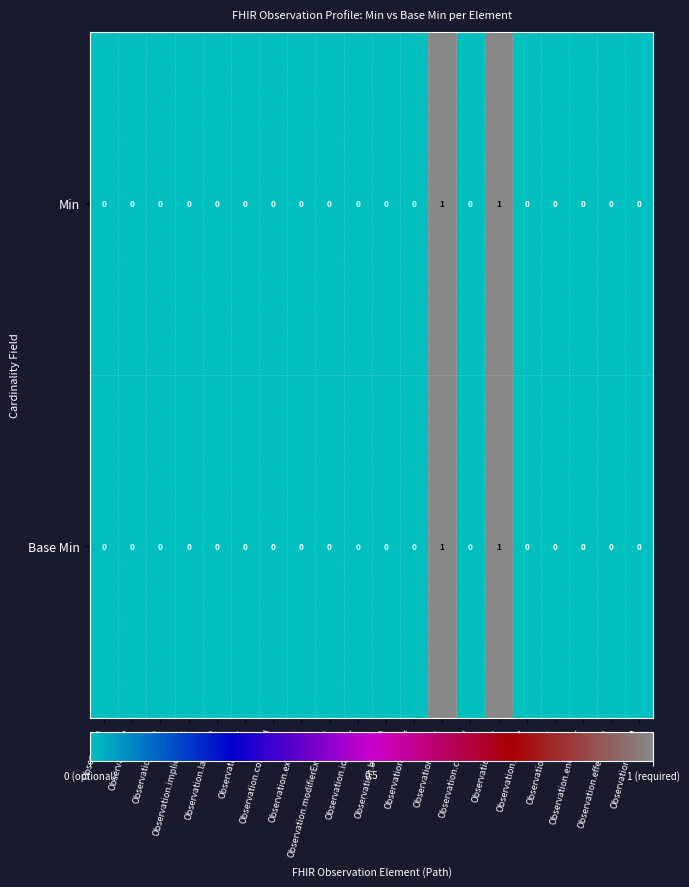

The value of Base Min at Observation.effective[x] is 0. True or false?

True